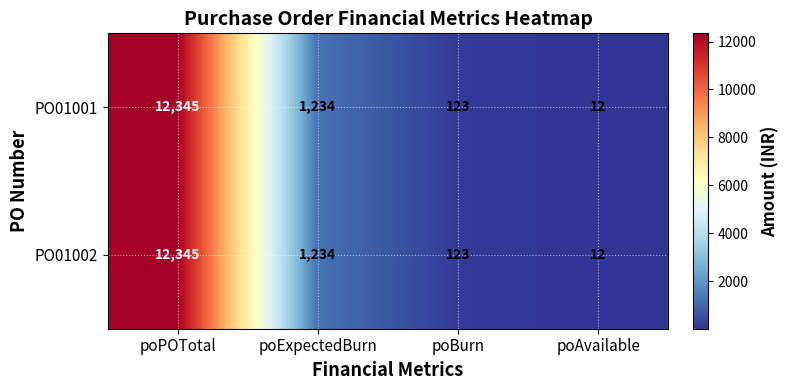

What is the approximate value of PO01001 at poBurn, to the nearest 100?

100